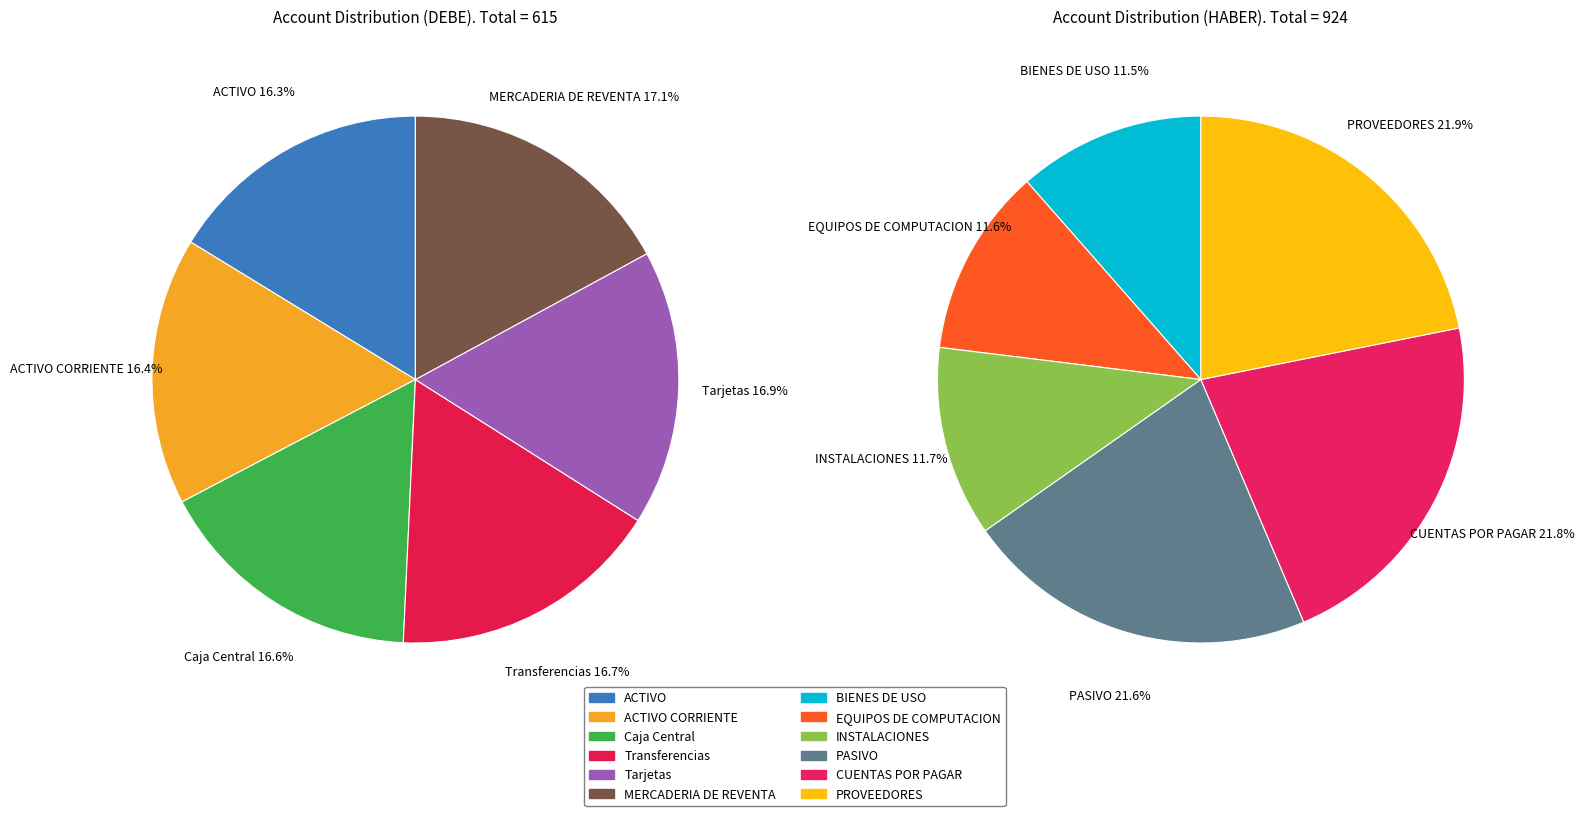

What is the largest slice in the pie chart?

PROVEEDORES